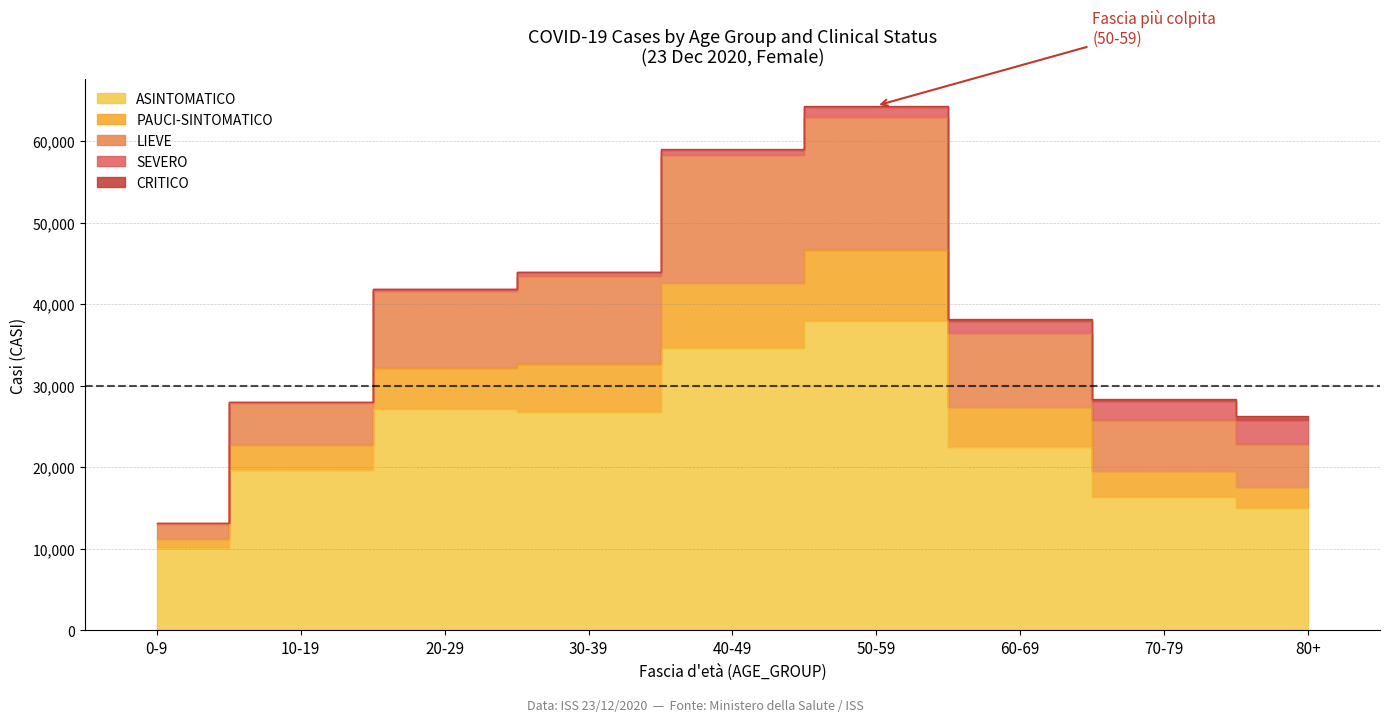

At which category is the sum across all series the highest?

50-59